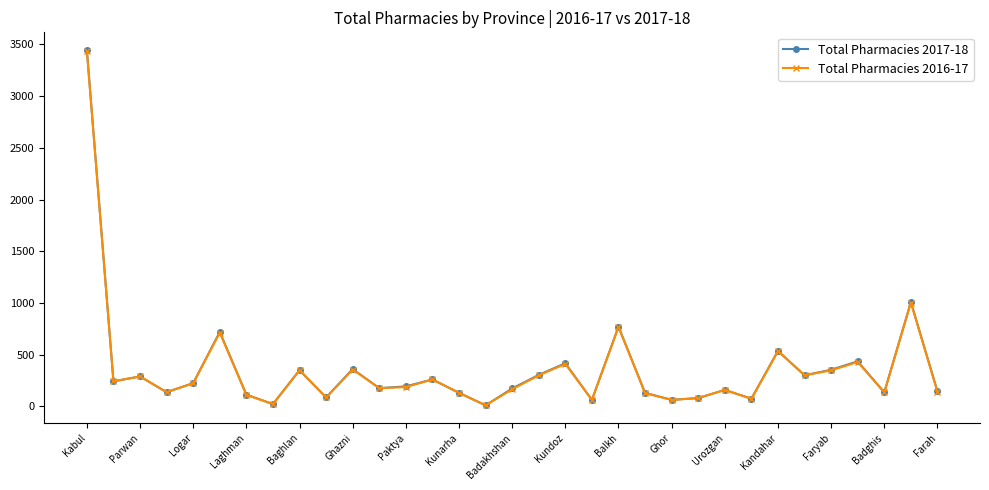

Does the chart display data point markers on the line(s)?

Yes